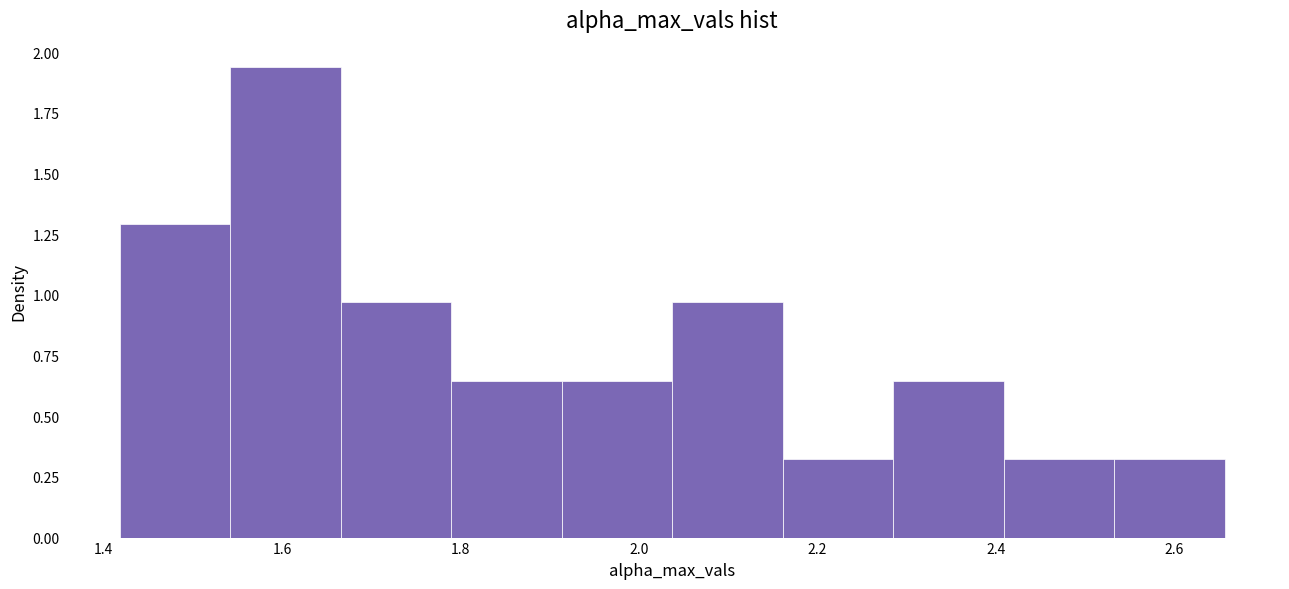

Over which range of the x-axis is the bar tallest?

1.54 to 1.66